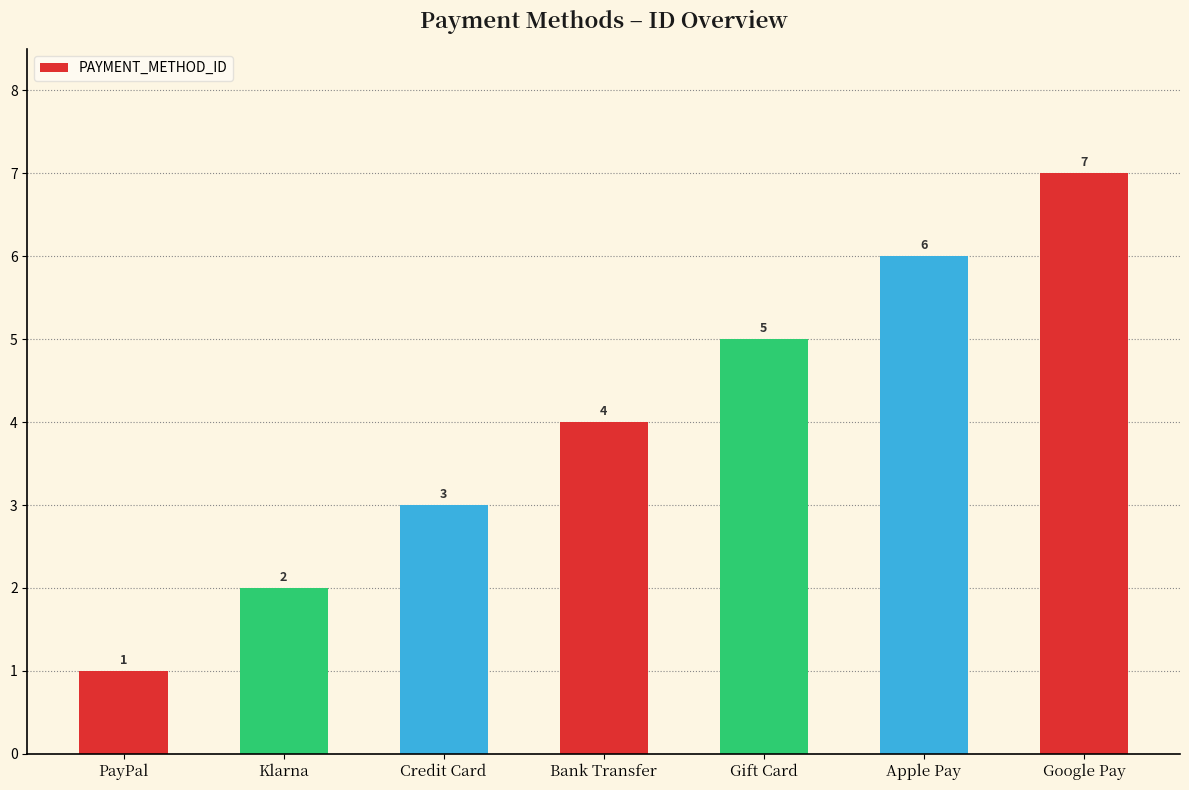

How many bars are there in total?

7